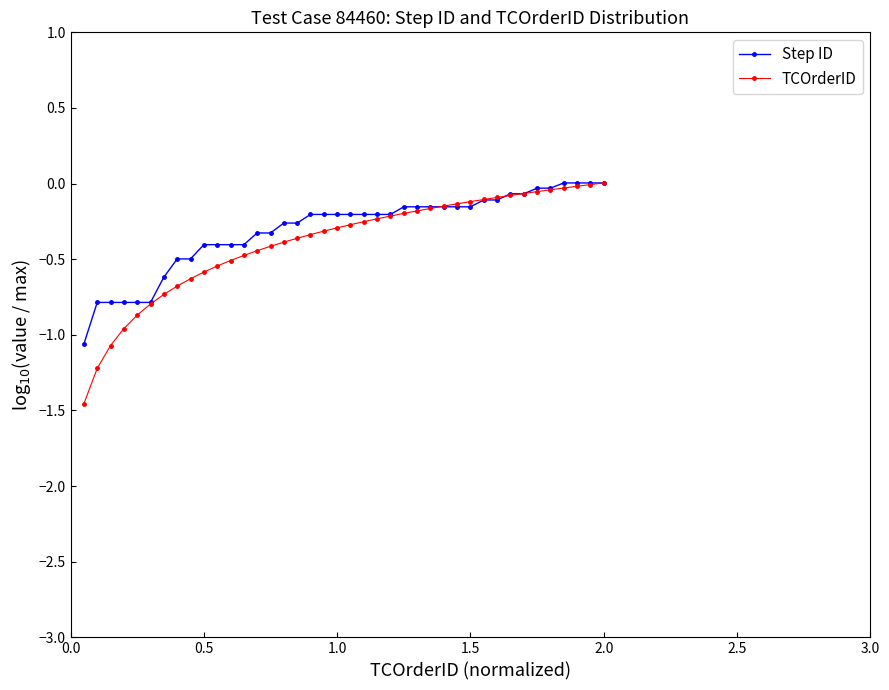

What is the minimum value for Step ID?

-1.1